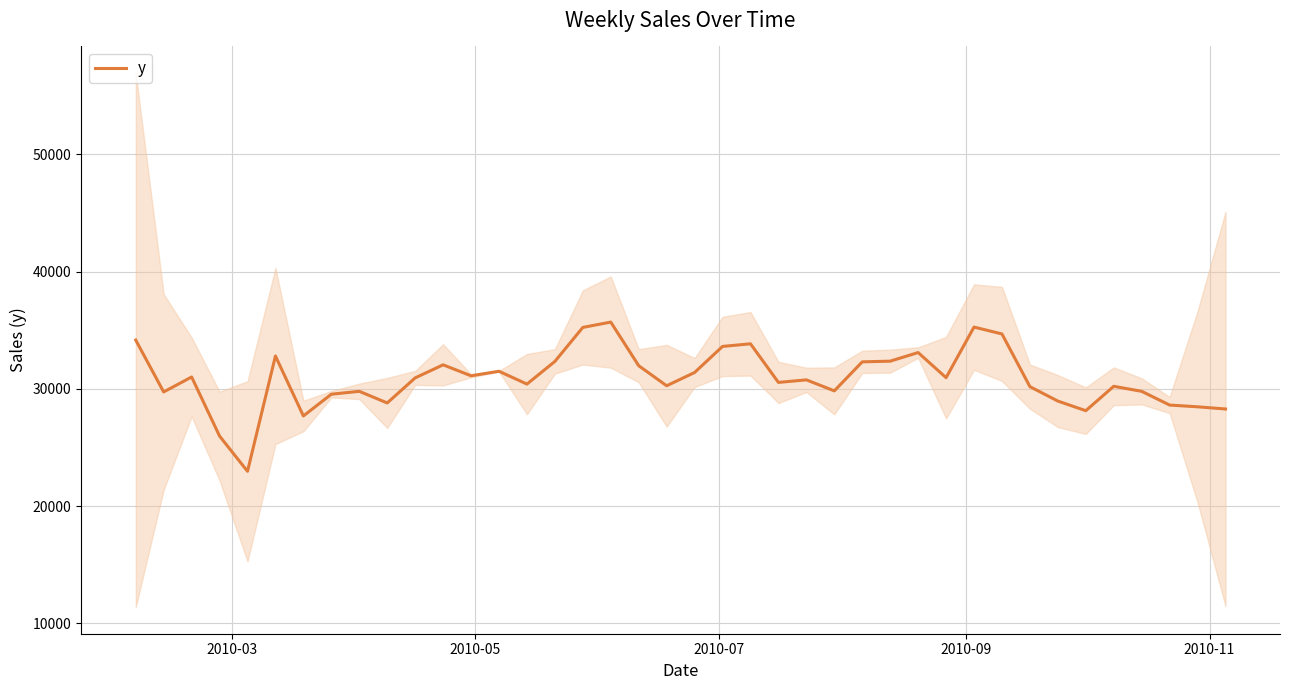

Reading left to right, transcribe all the data shown in this chart.

34162.4	29738.4	31014.2	25975.5	22969.6	32804.8	27691.3	29544.1	29792.2	28800.8	30937.6	32052.4	31116.3	31502.6	30409.2	32342.0	35242.6	35697.2	31975.2	30266.5	31397.2	33621.4	33845.0	30552.1	30769.3	29830.5	32306.7	32364.7	33099.0	30955.5	35271.6	34686.3	30192.0	28960.0	28139.8	30219.7	29791.7	28619.8	28471.5	28285.1